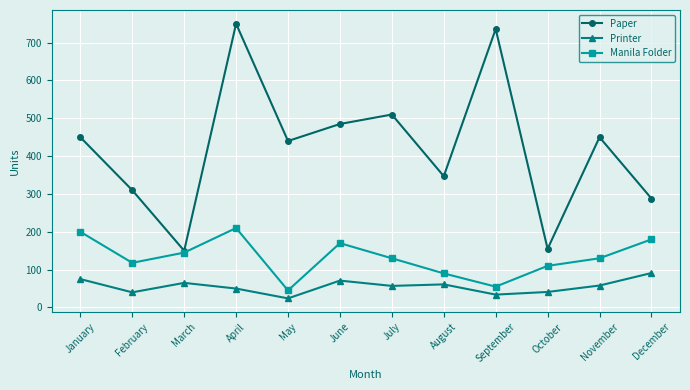

How many interior local valleys does the Manila Folder series have?

3